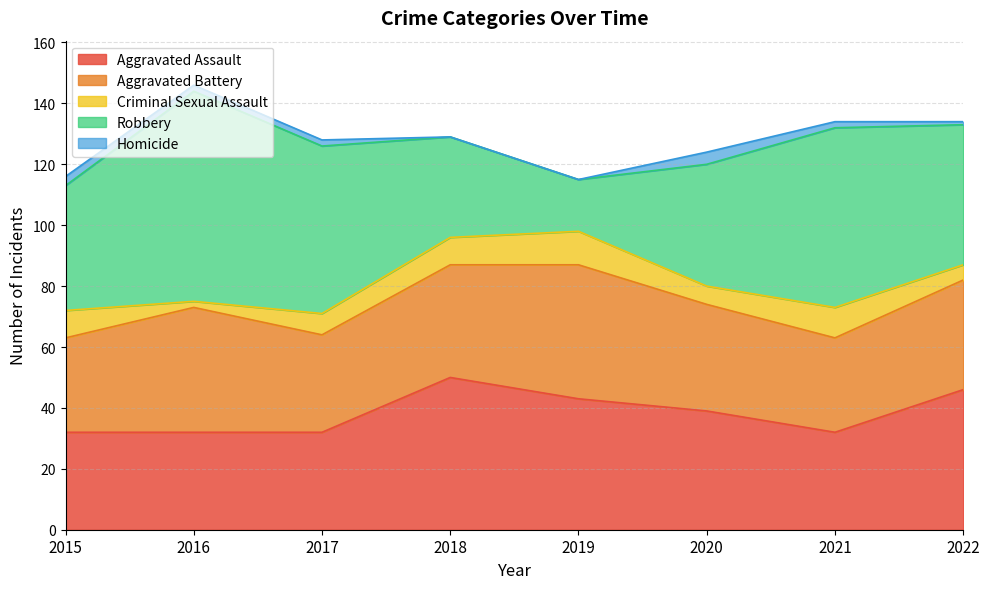

Reading left to right, list all the values displayed in this chart.

Aggravated Assault: 32	32	32	50	43	39	32	46
Aggravated Battery: 31	41	32	37	44	35	31	36
Criminal Sexual Assault: 9	2	7	9	11	6	10	5
Robbery: 41	69	55	33	17	40	59	46
Homicide: 3	2	2	0	0	4	2	1